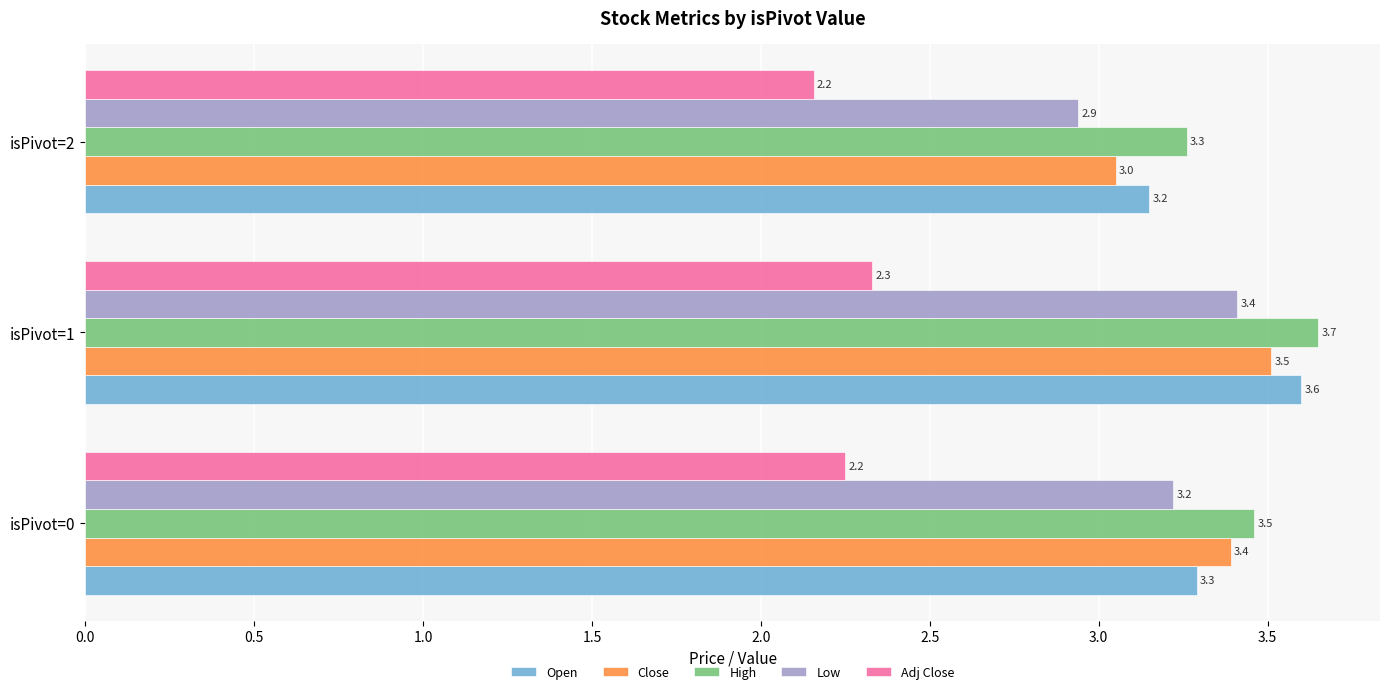

Is it true that High equals 3.5 at isPivot=0?

True